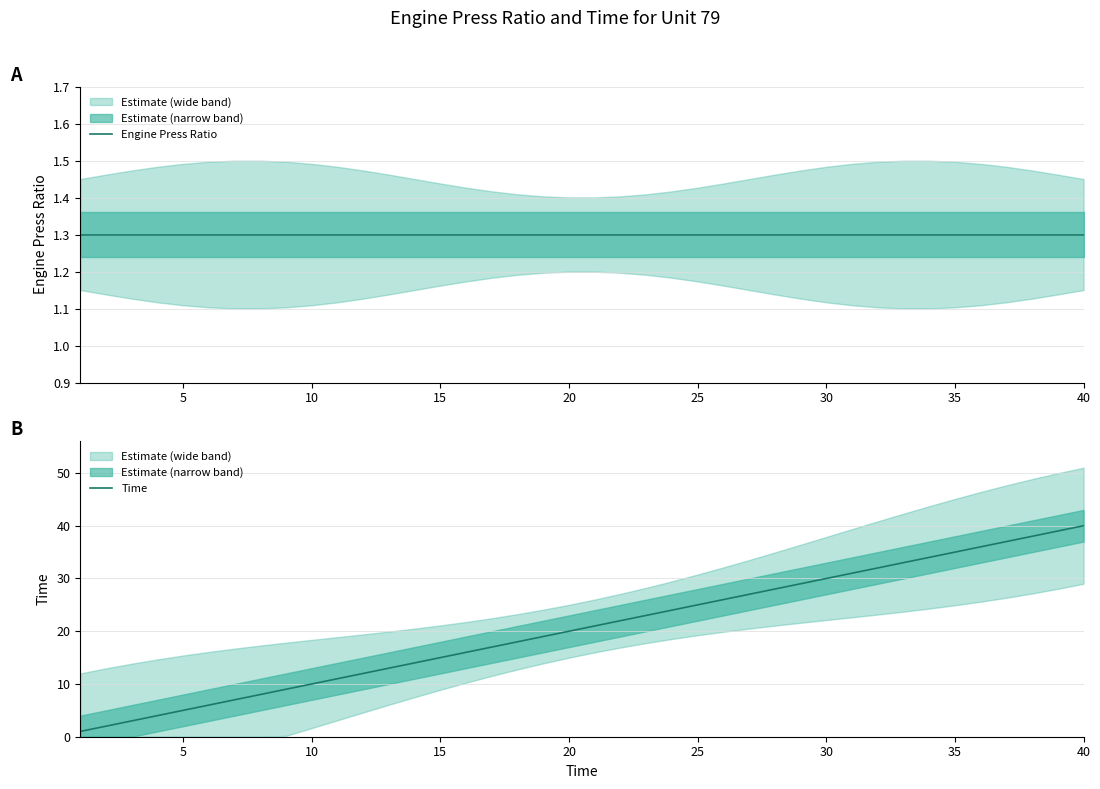

Does the chart display data point markers on the line(s)?

No